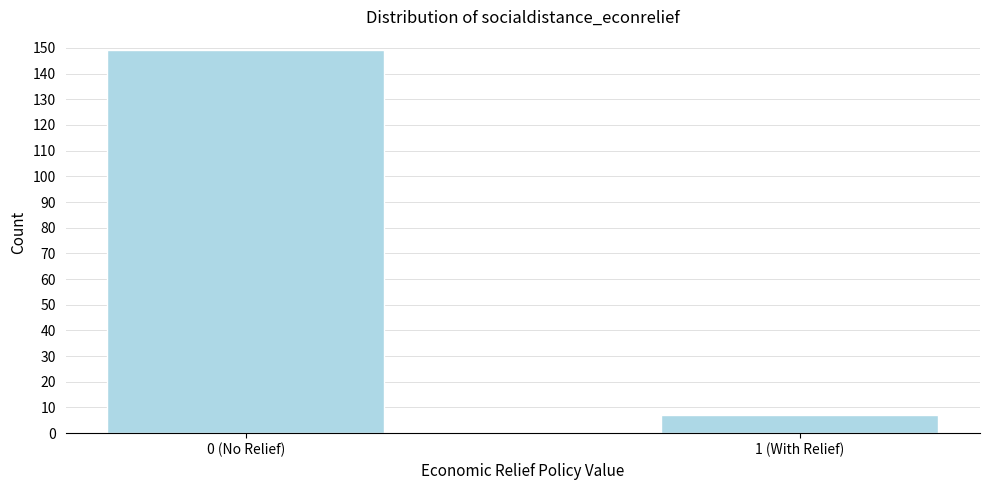

Reading left to right, list all the values displayed in this chart.

0 (No Relief)=149	1 (With Relief)=7